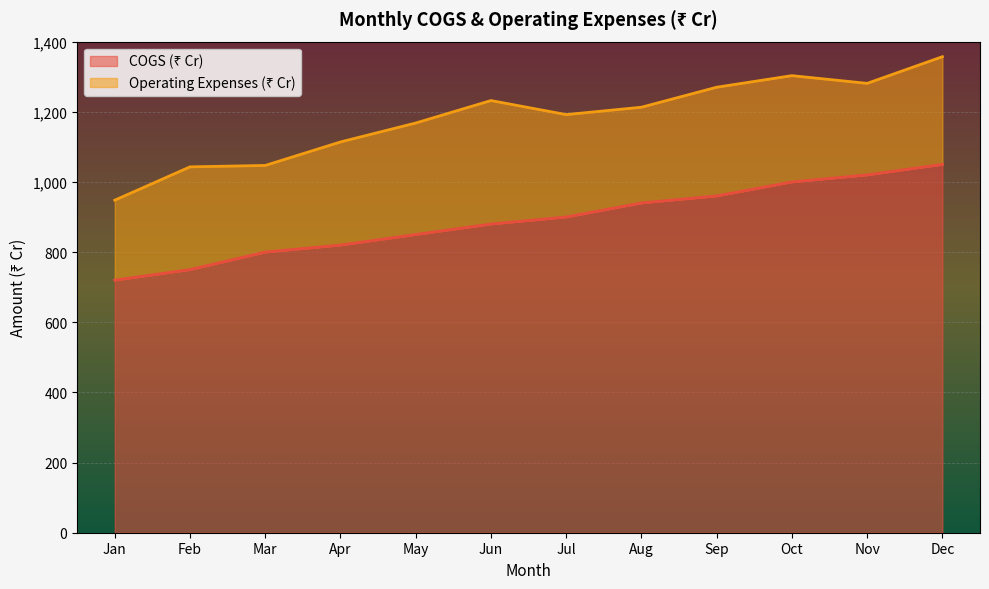

True or false: there are more than 2 points higher than both neighbors.

False